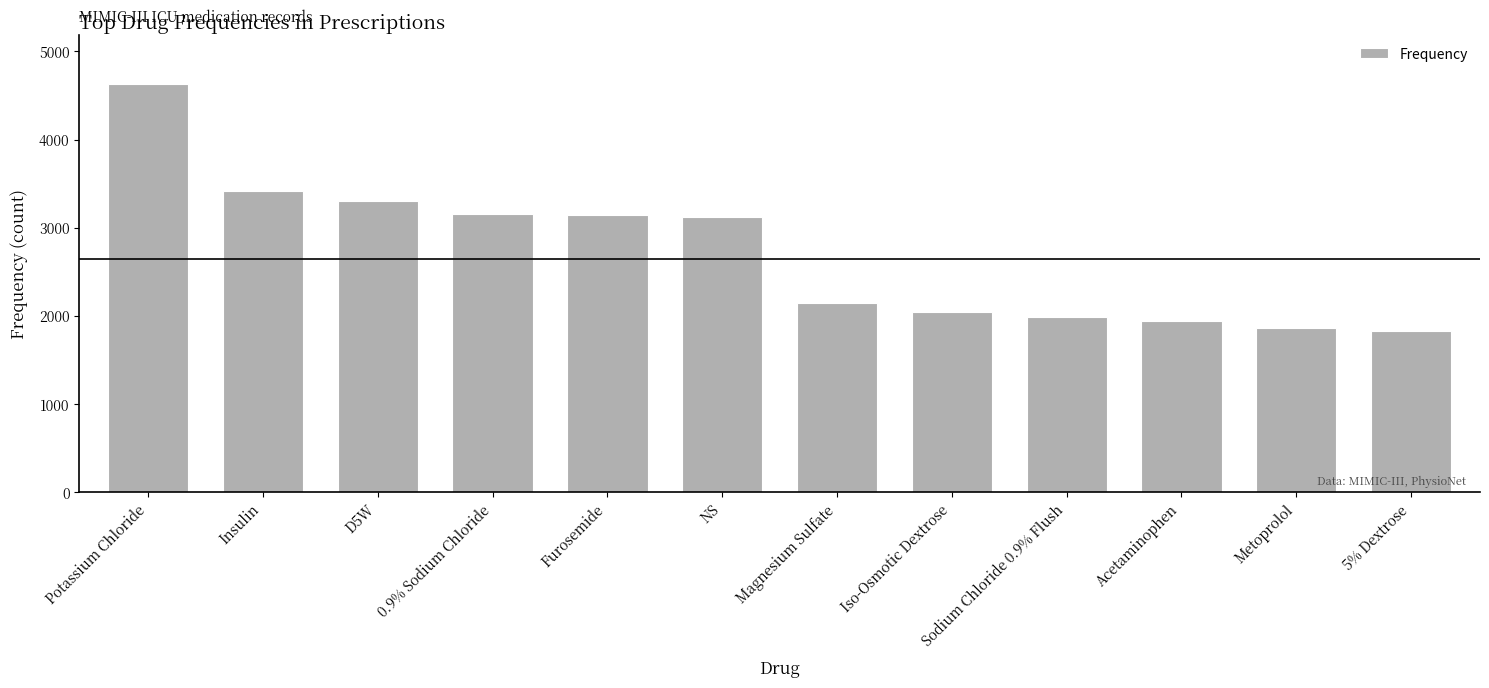

The chart shows a value of 1251 at Potassium Chloride. True or false?

False